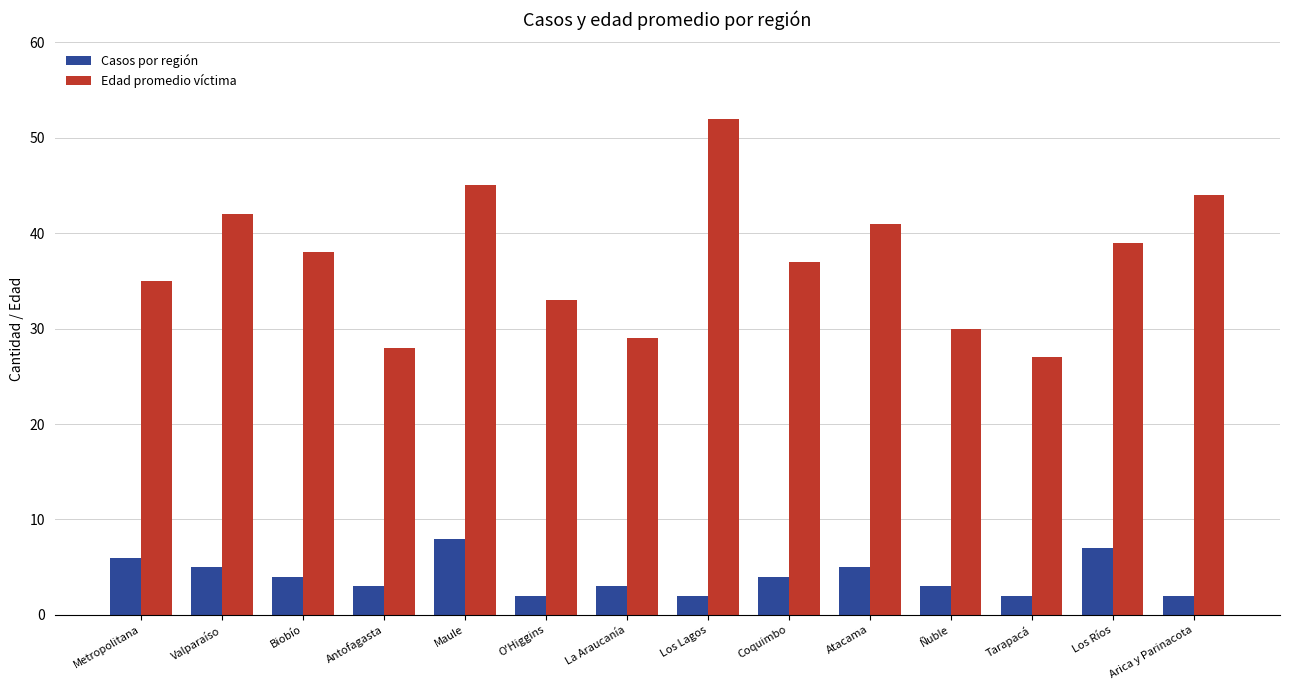

Is it true that Edad promedio víctima equals 42 at Valparaíso?

True